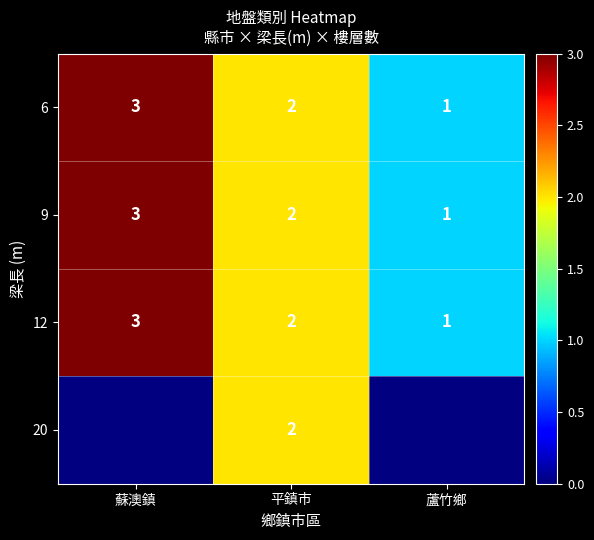

What is the sum of all 6 values?

6